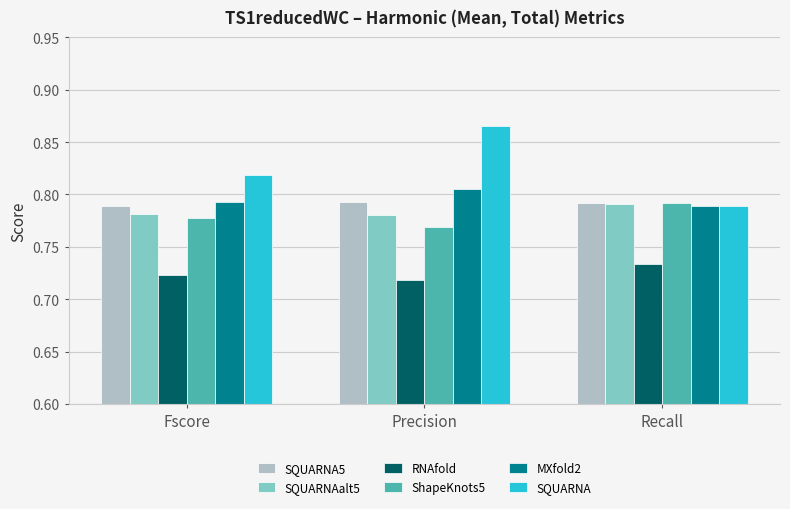

At which label does ShapeKnots5 reach its peak?

Recall